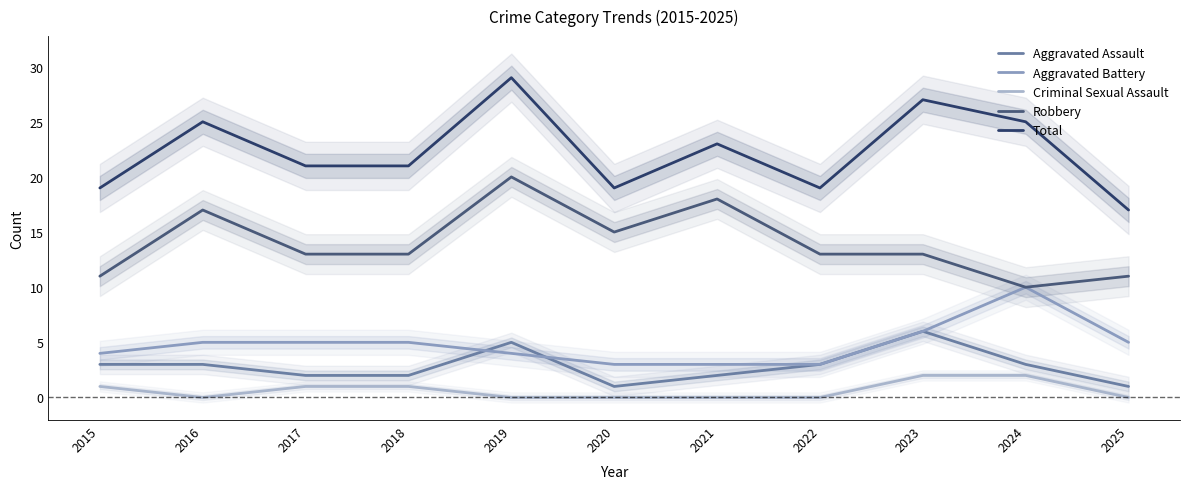

Does the chart have visible grid lines?

No